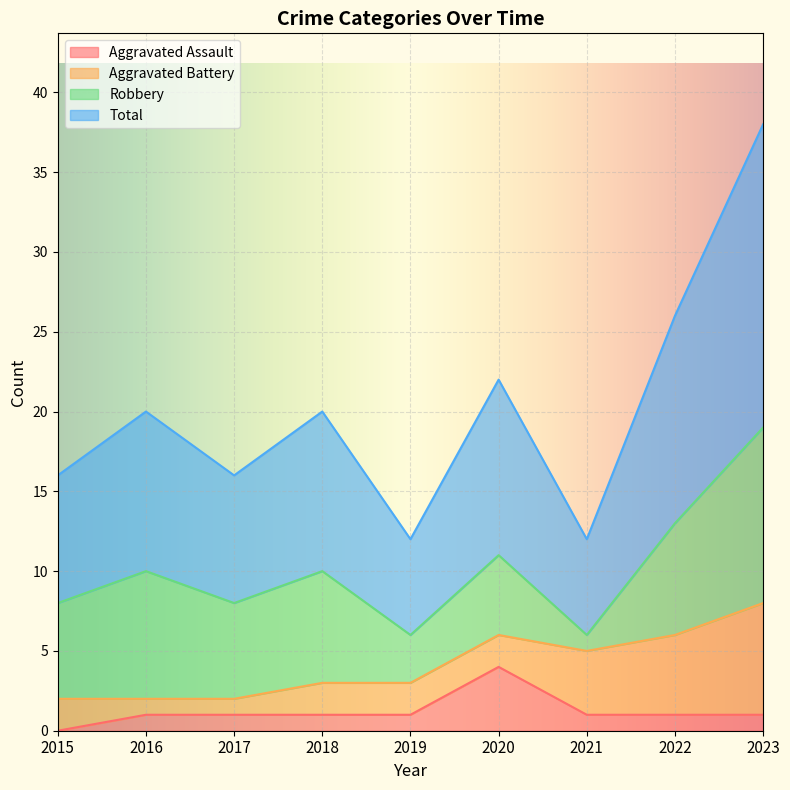

What are all the series names shown in the legend?

Aggravated Assault, Aggravated Battery, Robbery, Total